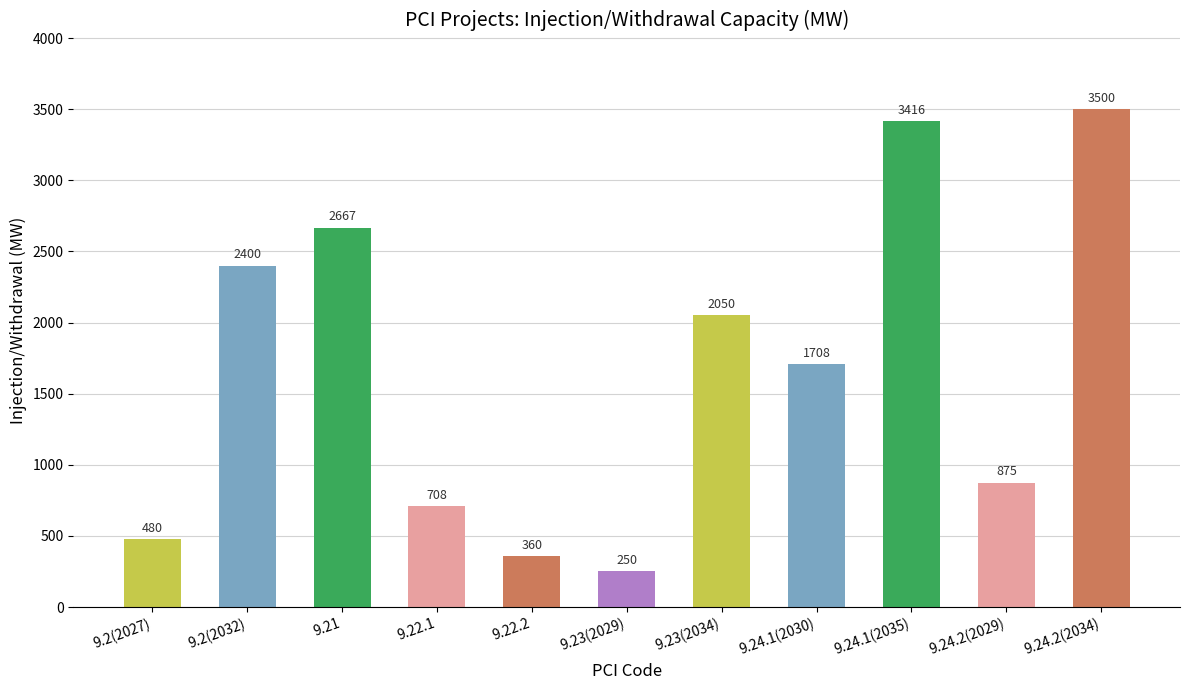

Which label corresponds to the smallest value in the chart?

9.23(2029)